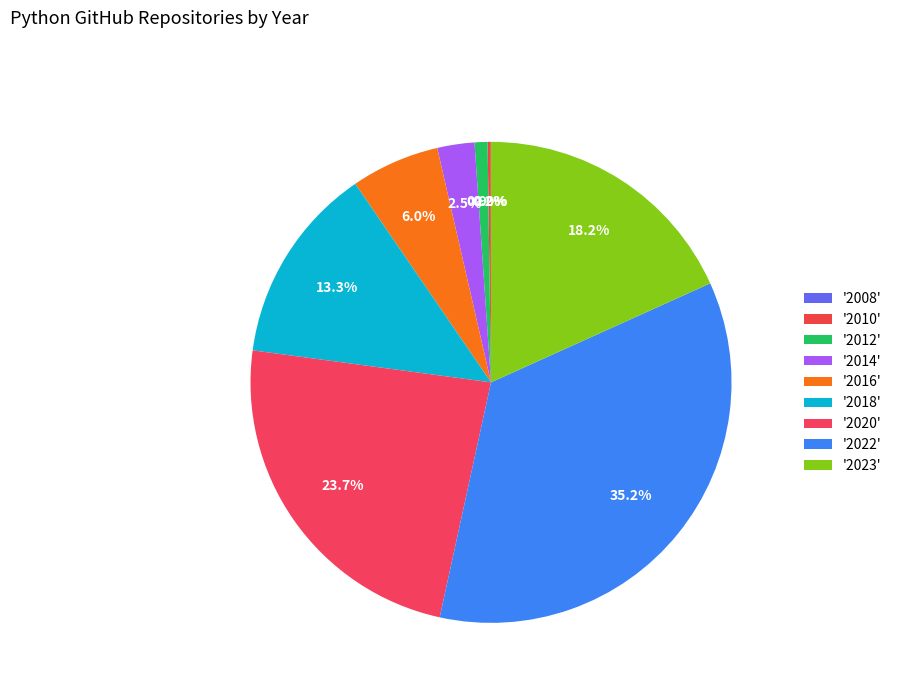

Count the number of slices in the pie.

9